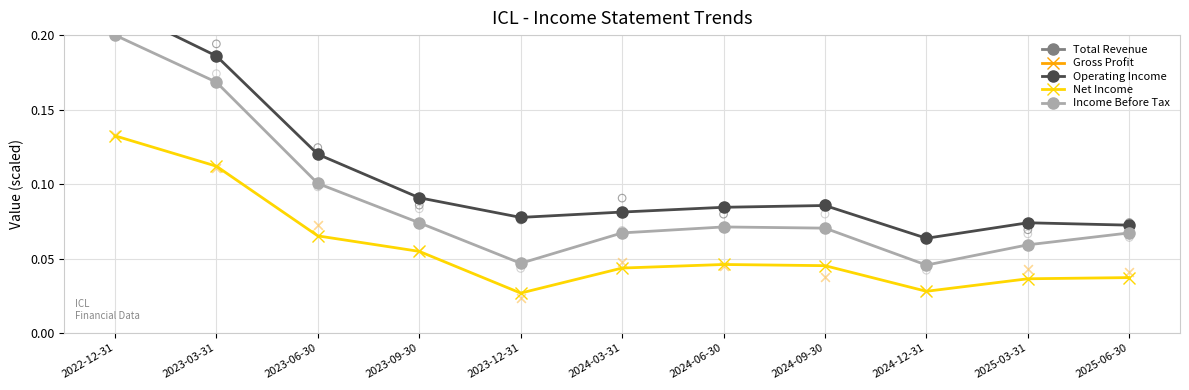

Which series has the largest total across all categories?

Total Revenue